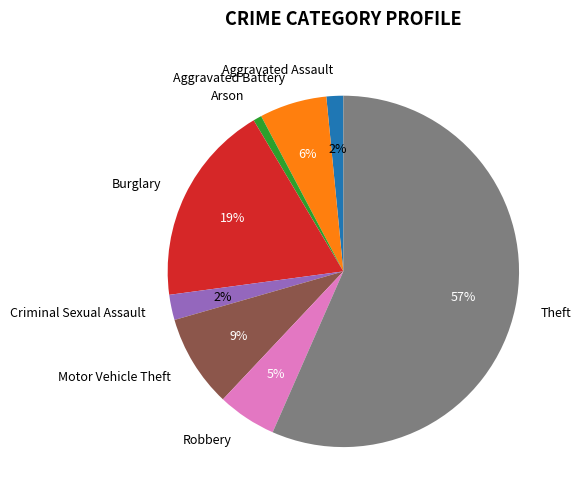

Is there any slice that represents more than half of the pie?

Yes